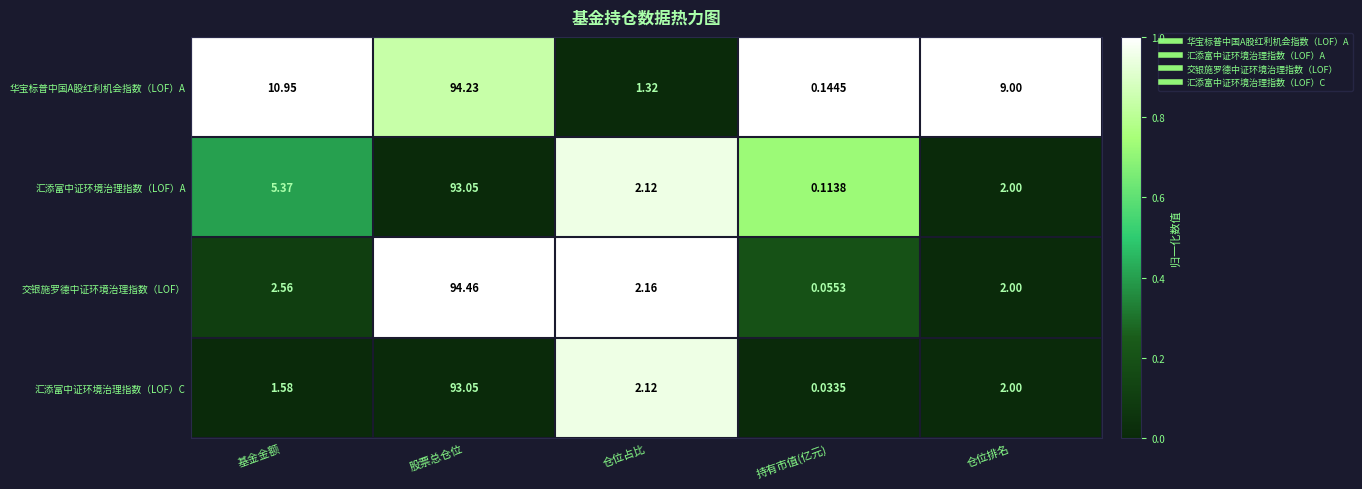

What is the total value across all series at 仓位排名?

15.0